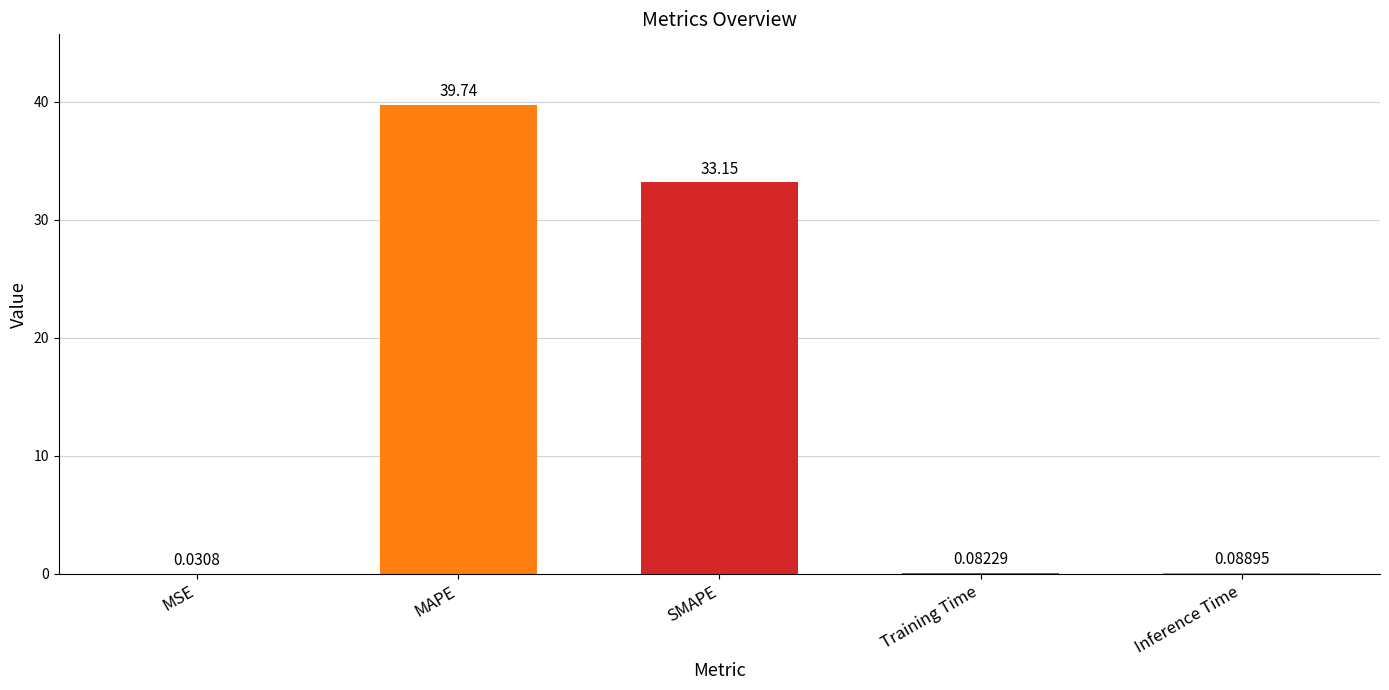

Between Inference Time and MSE, which is larger?

Inference Time